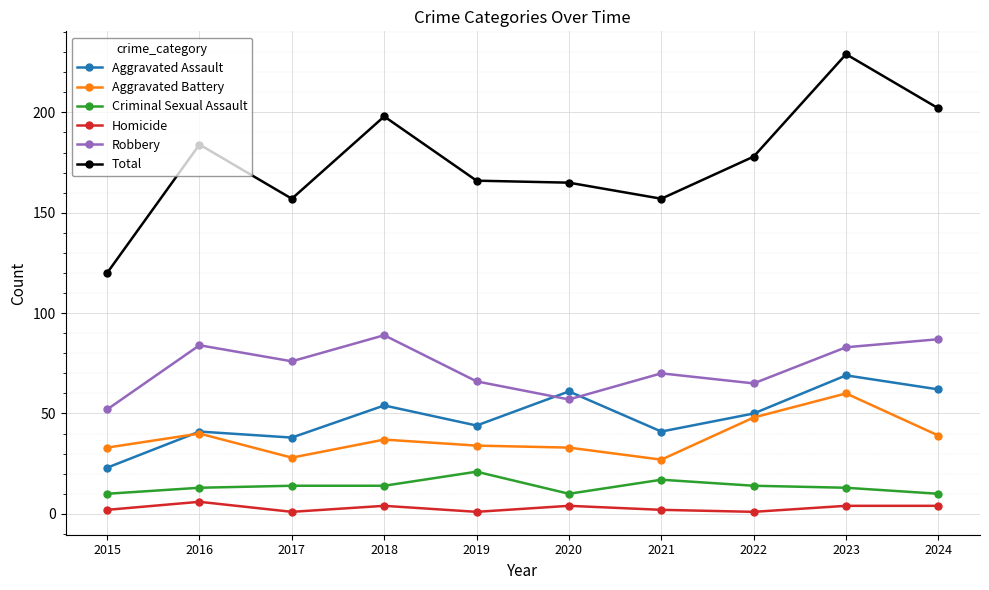

What is the maximum value shown in the chart?

229